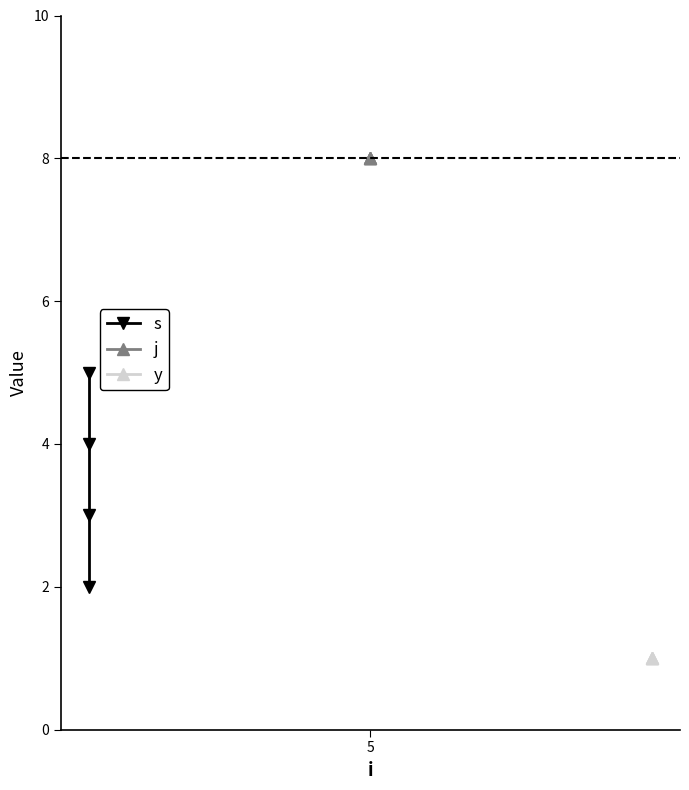

Count the number of data series in this chart.

3